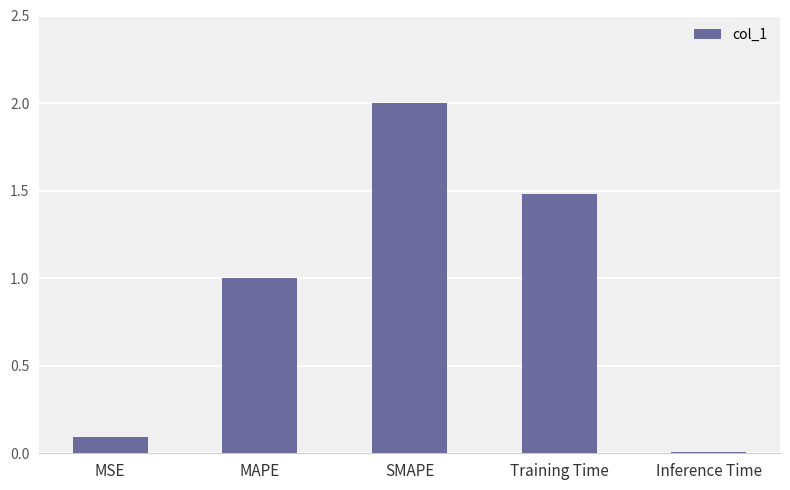

Is it true that the value at Training Time is 1.5?

True